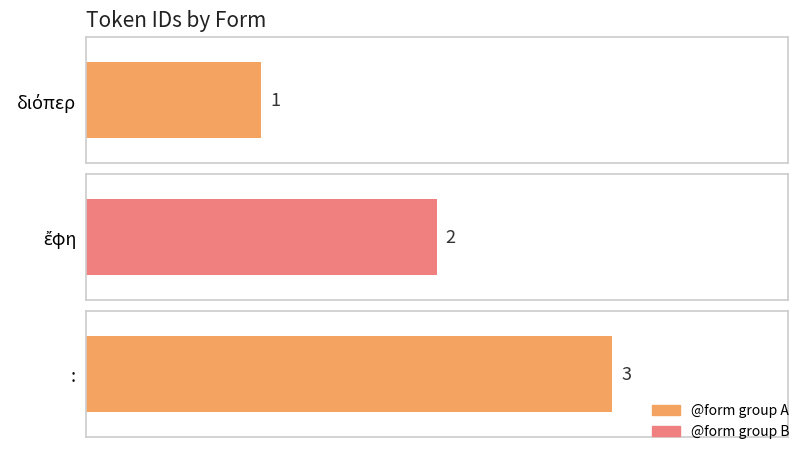

Reading left to right, list all the values displayed in this chart.

1	2	3